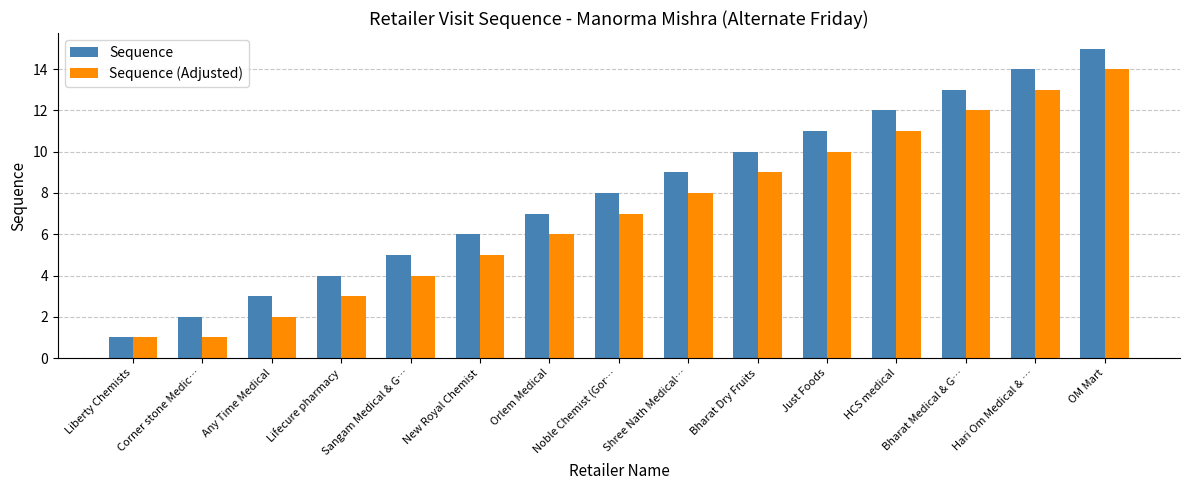

Does the chart contain any negative values?

No